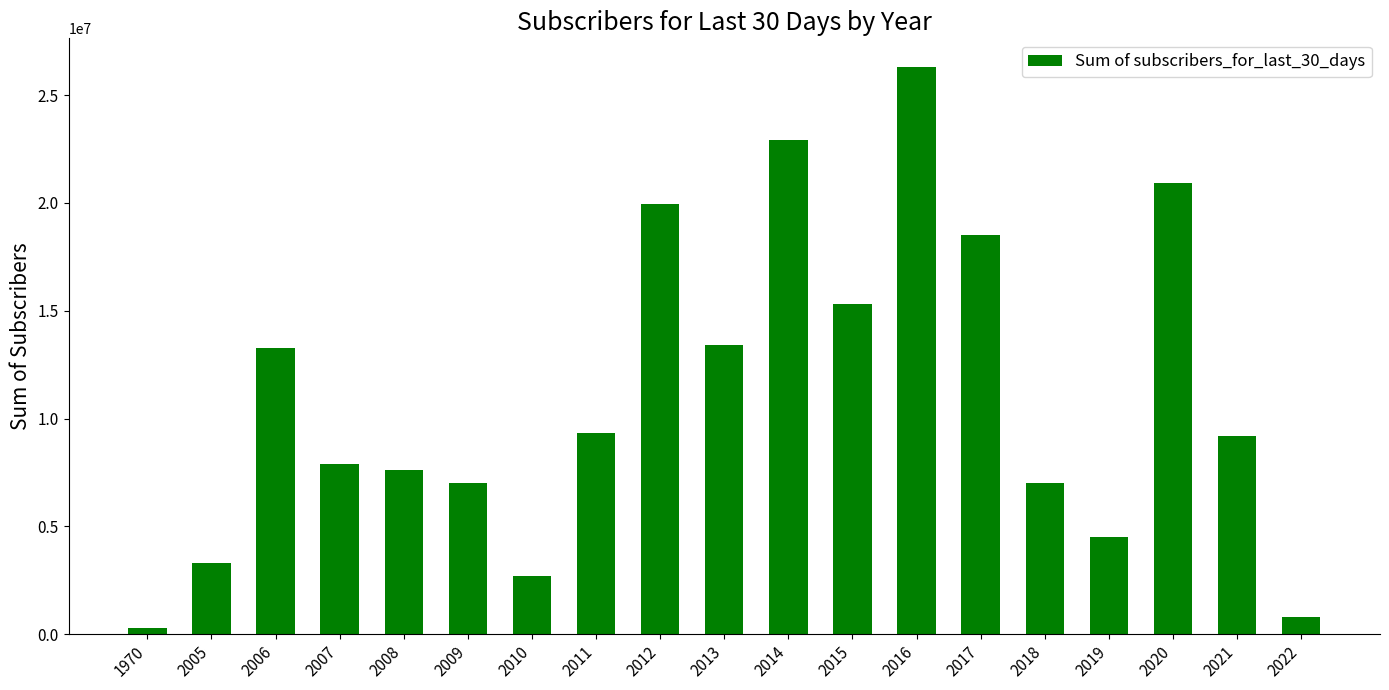

What is the change in value from 2015 to 2017?

+3193289